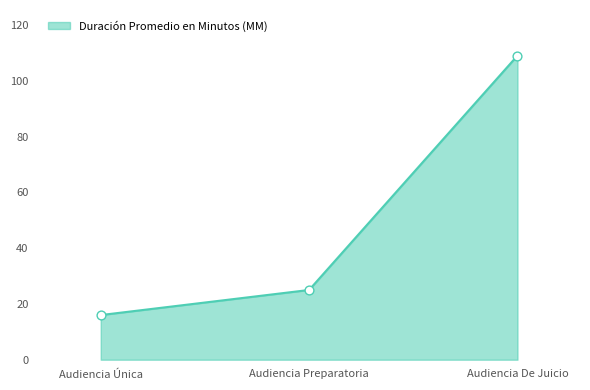

What is the change in value from Audiencia Única to Audiencia De Juicio?

+93